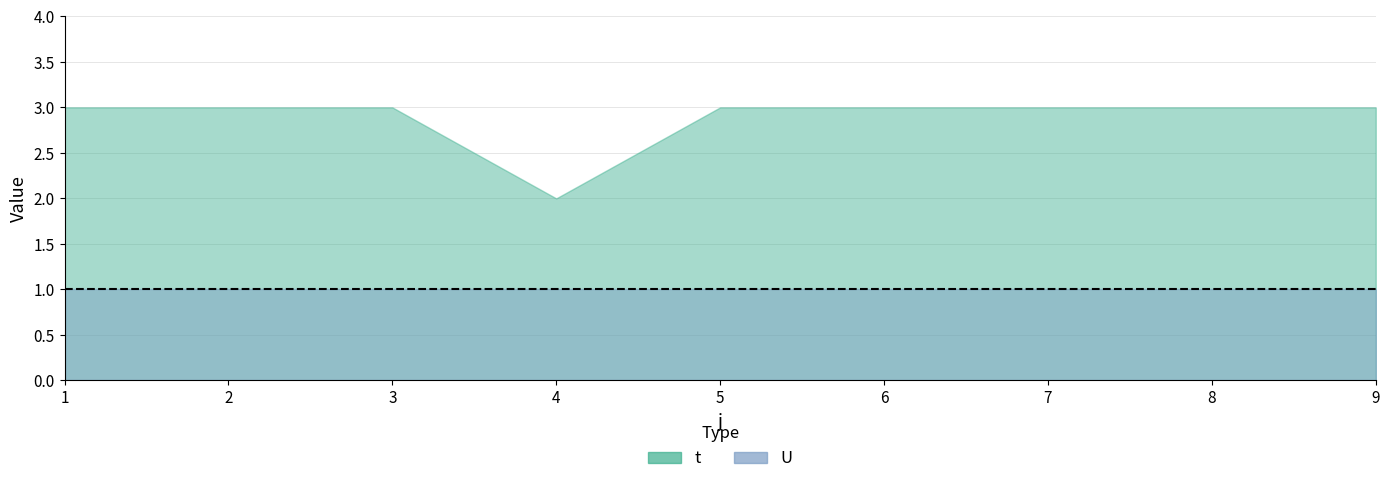

Which label corresponds to the smallest value in the chart?

1